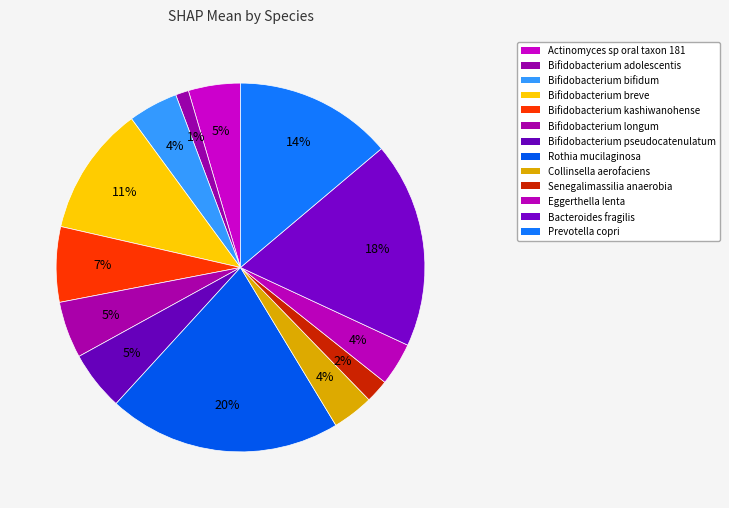

How many slices are in this pie chart?

13